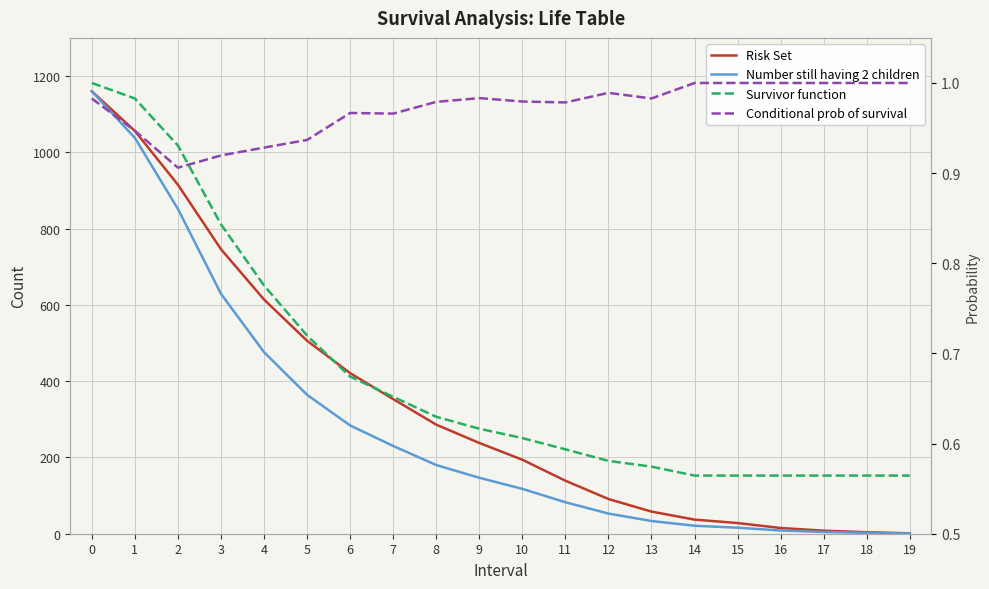

Count the number of data series in this chart.

4